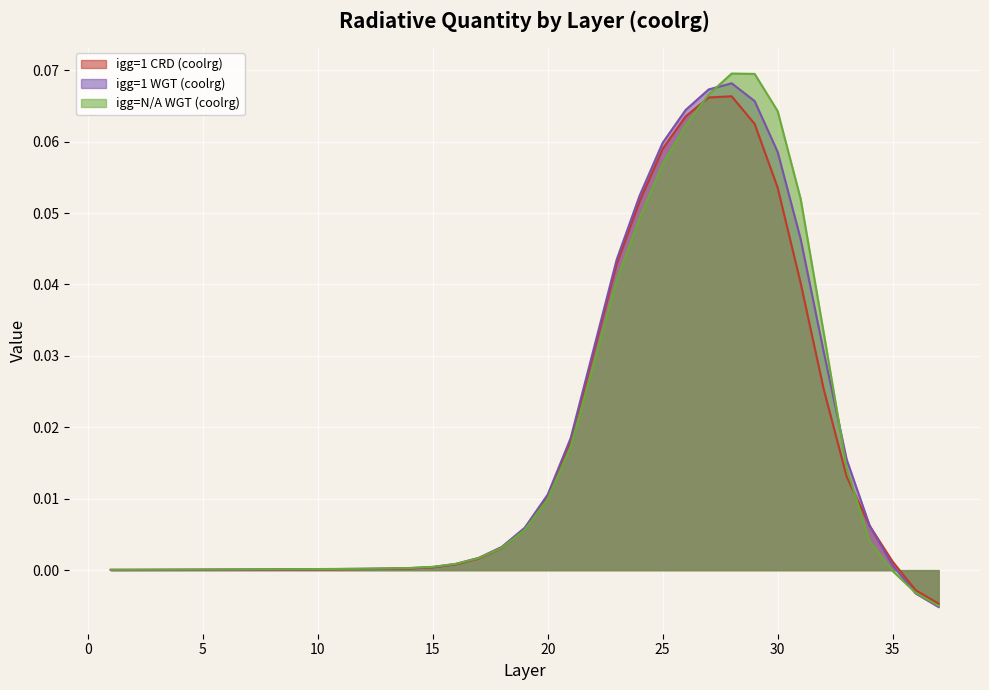

What is the difference between the maximum and second lowest values in the igg=1 CRD (coolrg) series?

0.1